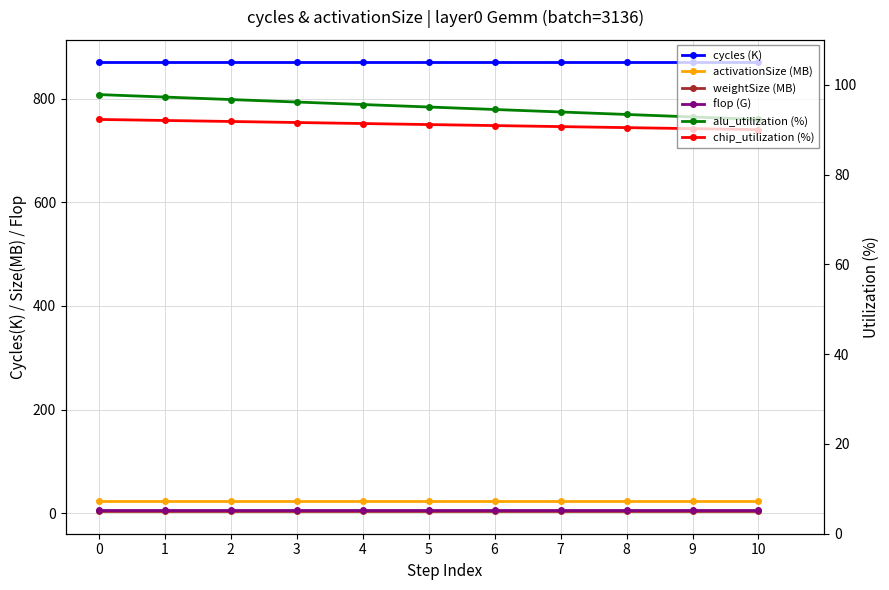

Reading left to right, extract all data points from this chart.

cycles (K): 870.0	870.0	870.0	870.0	870.0	870.0	870.0	870.0	870.0	870.0	870.0
activationSize (MB): 24.5	24.5	24.5	24.5	24.5	24.5	24.5	24.5	24.5	24.5	24.5
weightSize (MB): 4.0	4.0	4.0	4.0	4.0	4.0	4.0	4.0	4.0	4.0	4.0
flop (G): 6.6	6.6	6.6	6.6	6.6	6.6	6.6	6.6	6.6	6.6	6.6
alu_utilization (%): 97.8	97.3	96.7	96.2	95.6	95.0	94.5	93.9	93.4	92.8	92.3
chip_utilization (%): 92.3	92.1	91.8	91.6	91.4	91.1	90.9	90.7	90.5	90.2	90.0